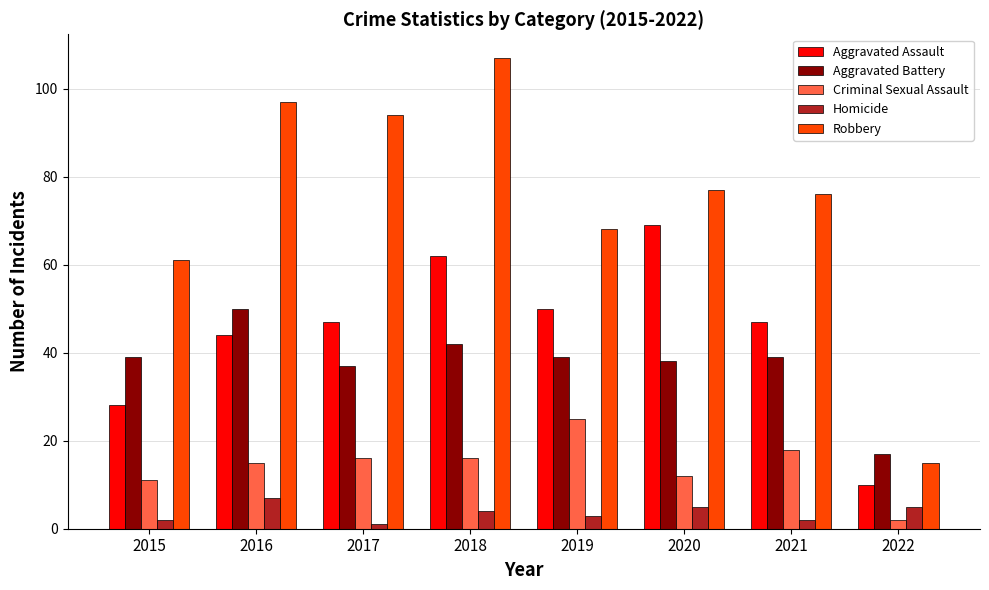

What is the average value of the Robbery series?

74